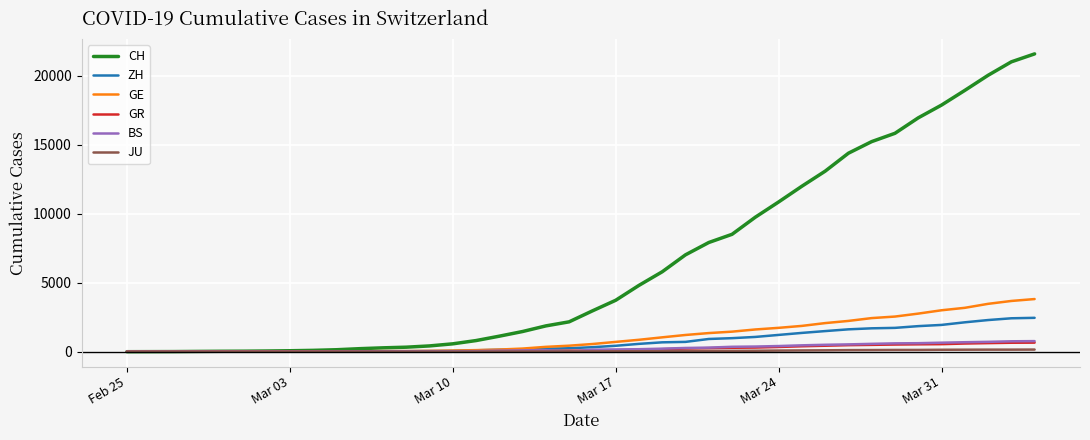

Which series has the largest total across all categories?

CH